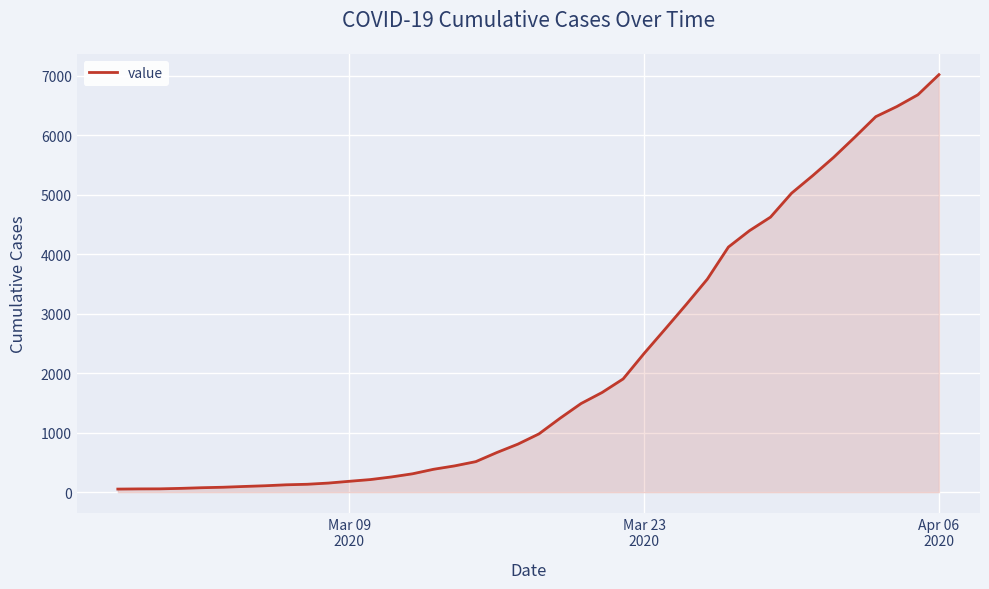

What is the difference between the maximum and minimum values?

6964